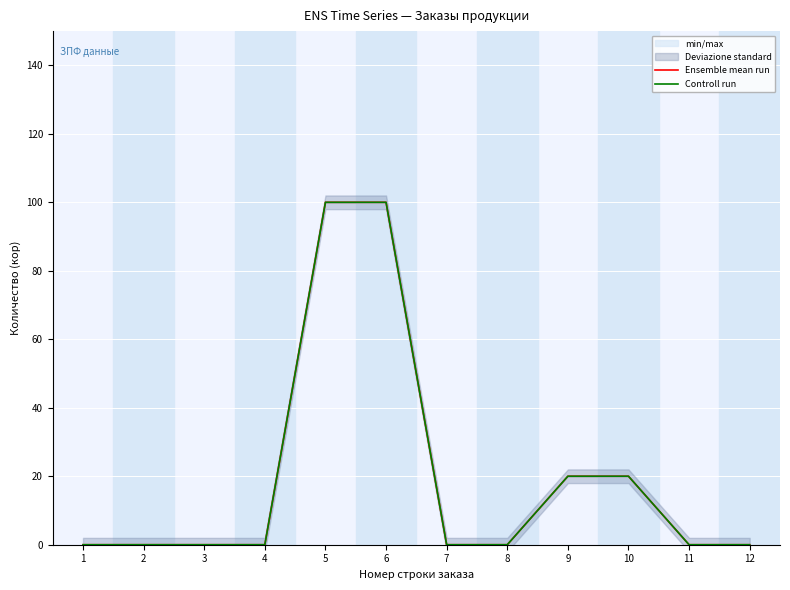

The value of Ensemble mean run at 3 is 0. True or false?

True